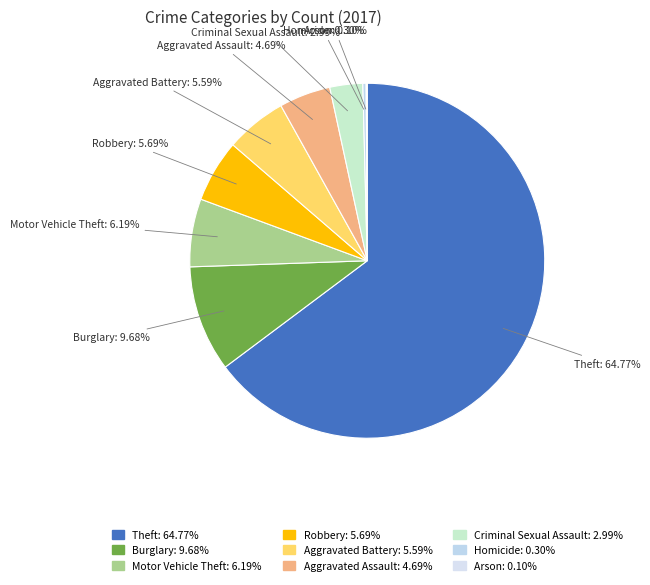

Which slice represents more than half of the pie?

Theft